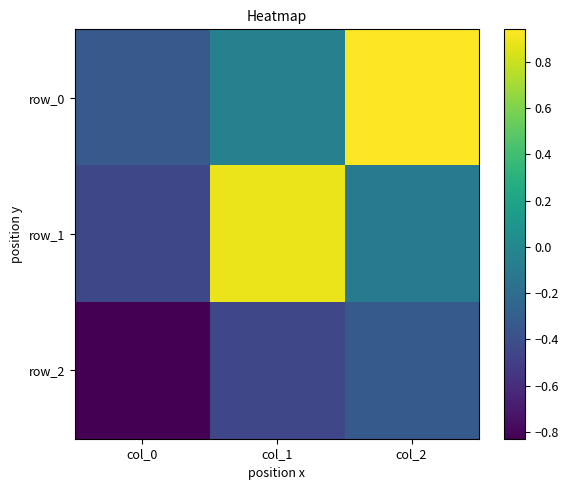

How many values in row_1 are above zero?

1